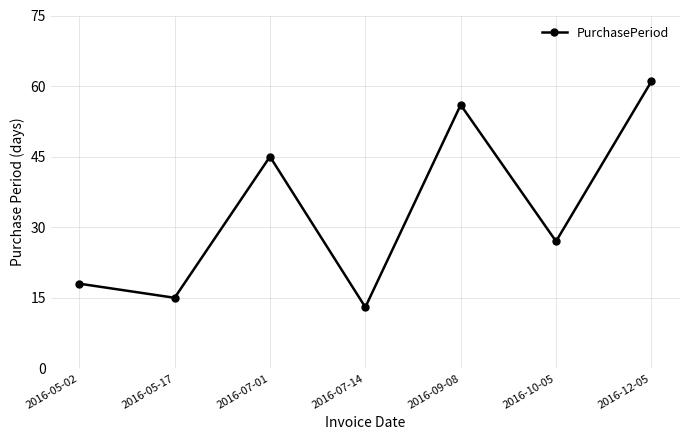

Which label corresponds to the largest value in the chart?

2016-12-05